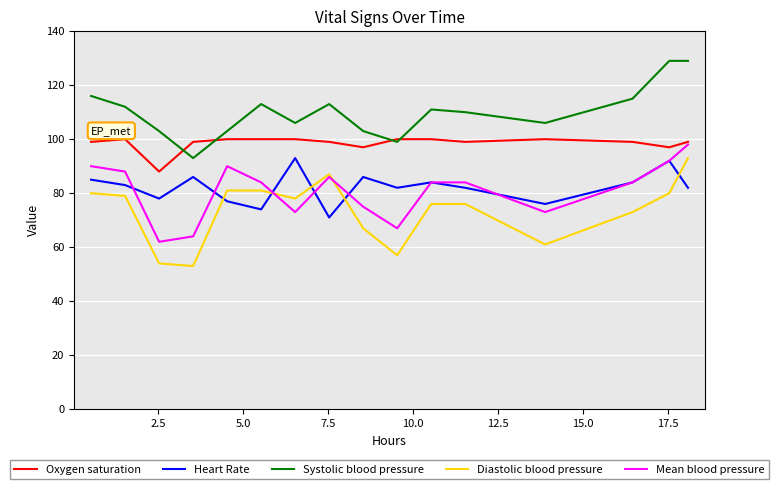

True or false: Systolic blood pressure and Heart Rate cross at least once.

False